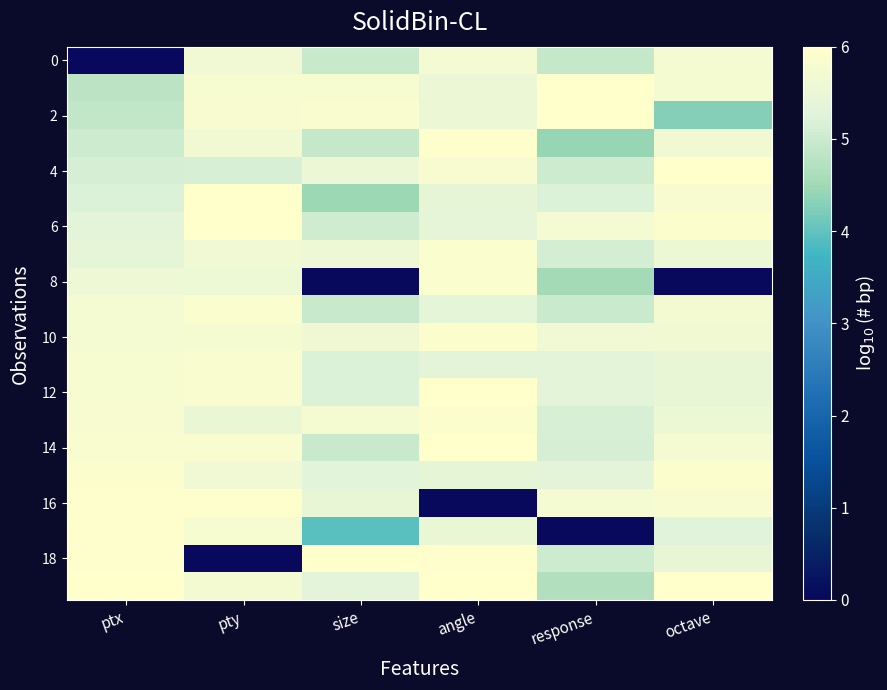

What is the total value across all series at octave?

106.7